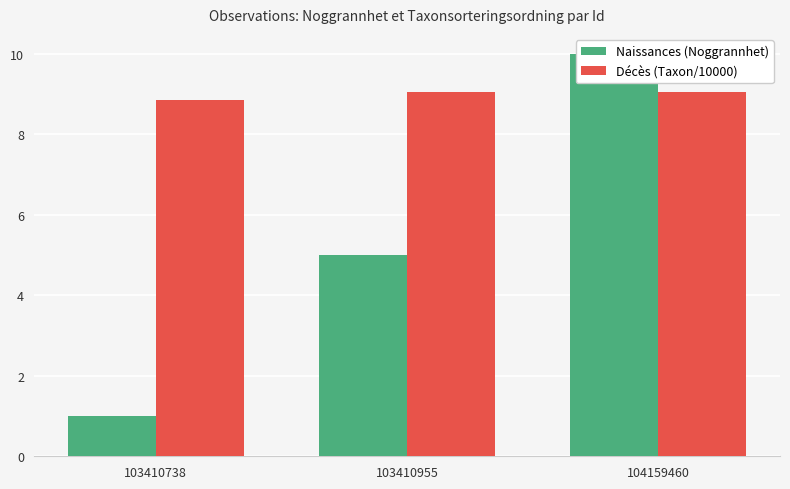

At which category is the sum across all series the highest?

104159460